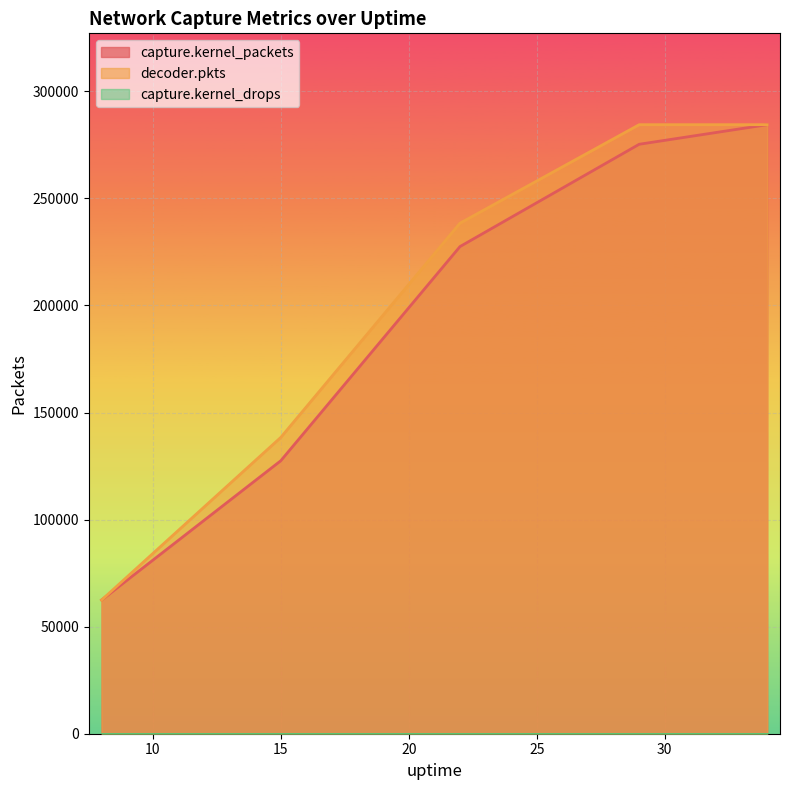

What is the minimum value for capture.kernel_packets?

62433